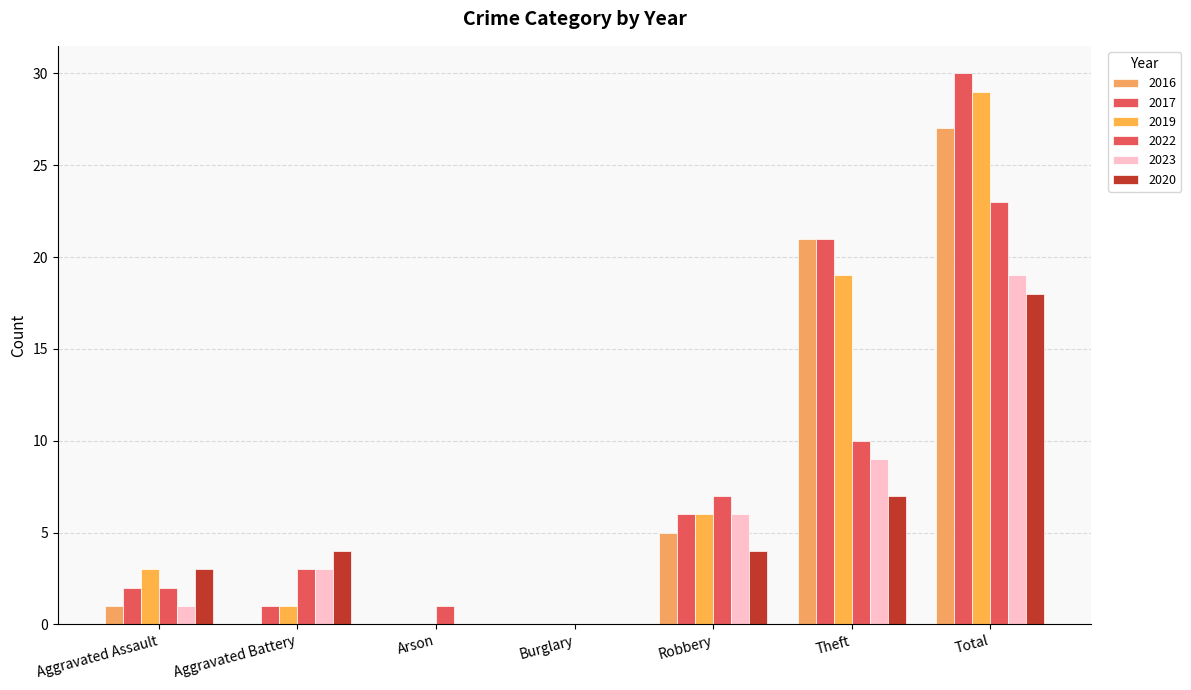

What is the value of the 2022 bar at the 7th from the left?

23